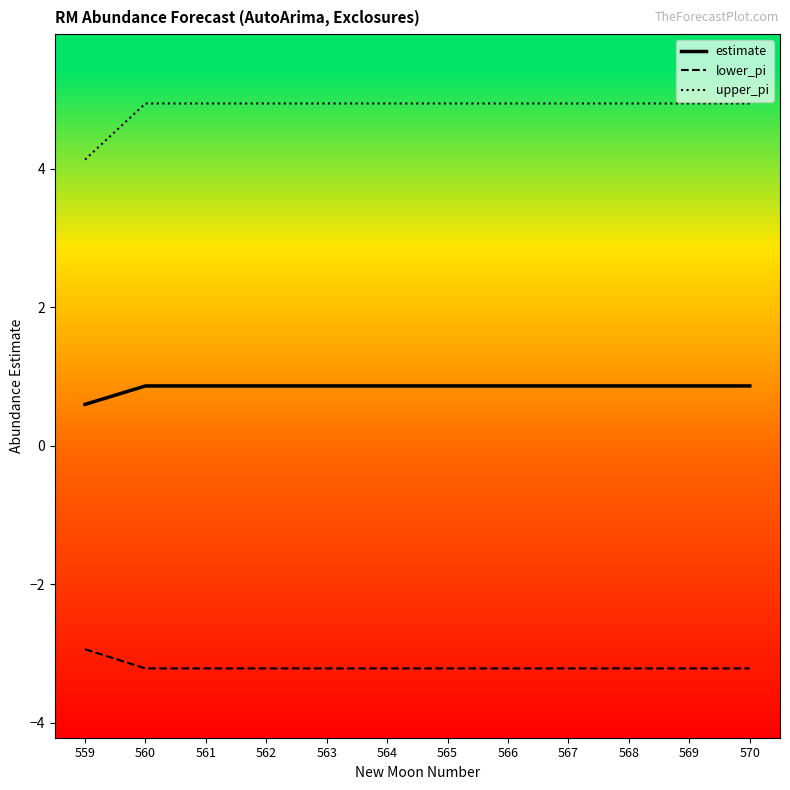

True or false: upper_pi and lower_pi cross at least once.

False